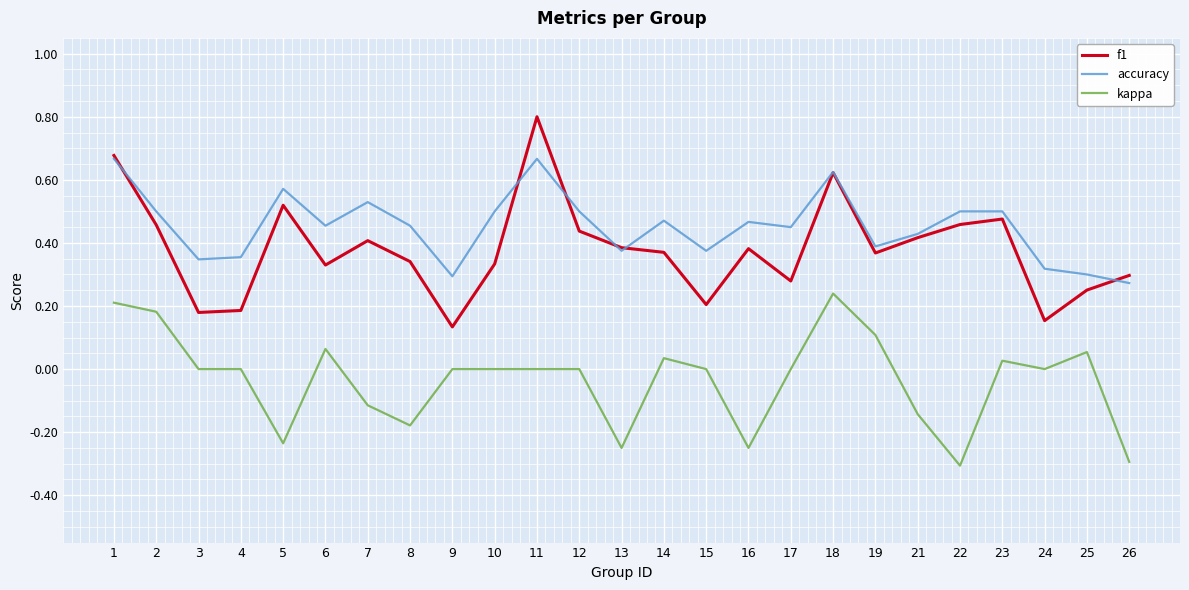

Rank the series at 10 from lowest to highest value.

kappa, f1, accuracy